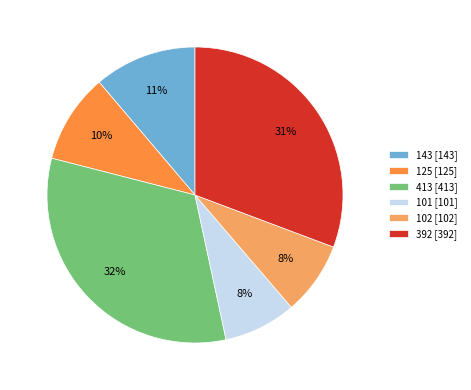

Combined, do 101 and 413 account for over 50%?

No